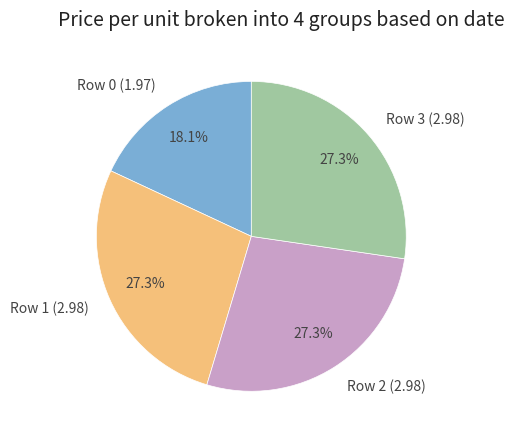

Count the number of slices in the pie.

4